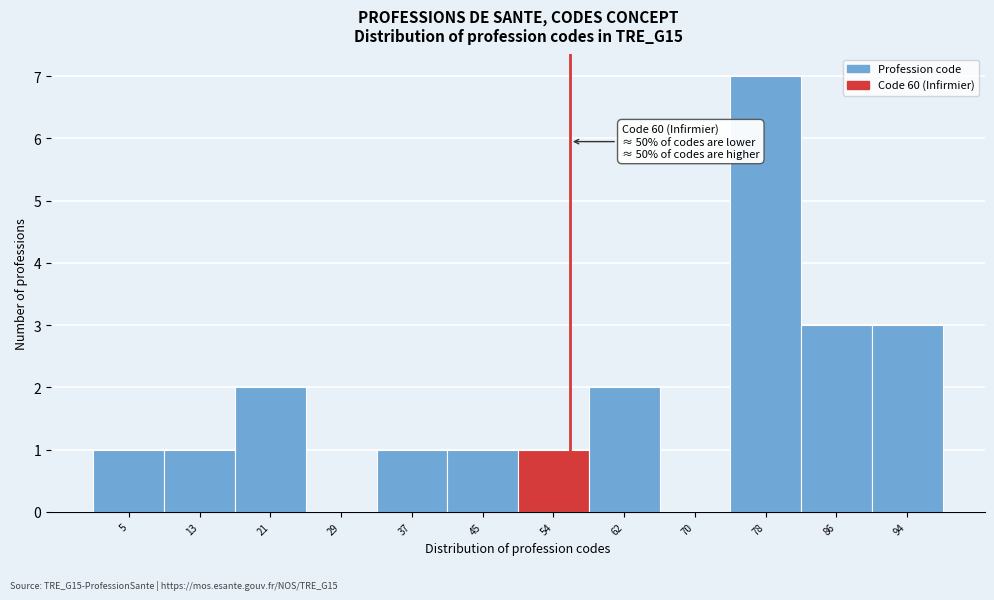

Reading left to right, list all the values displayed in this chart.

5=1	13=1	21=2	29=0	37=1	45=1	54=1	62=2	70=0	78=7	86=3	94=3